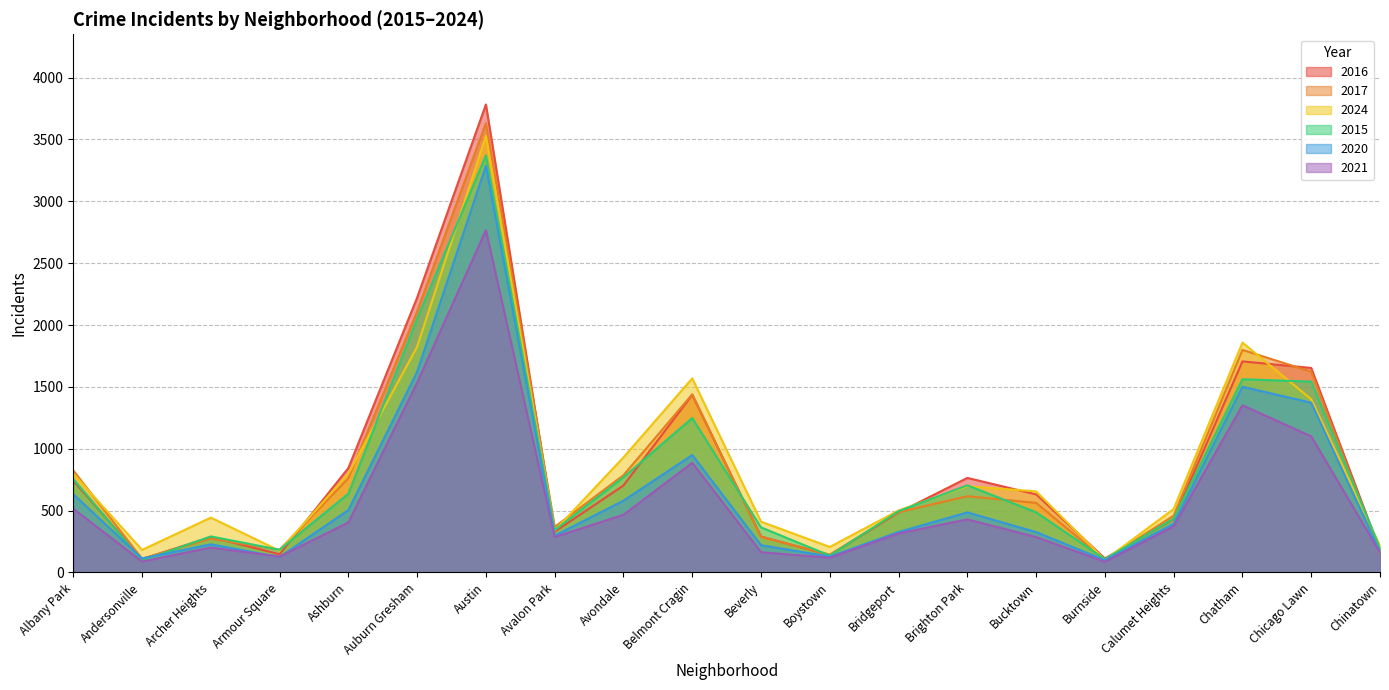

List the labels in order of 2015 value, largest first.

Austin, Auburn Gresham, Chatham, Chicago Lawn, Belmont Cragin, Avondale, Albany Park, Brighton Park, Ashburn, Bridgeport, Bucktown, Calumet Heights, Beverly, Avalon Park, Archer Heights, Chinatown, Armour Square, Boystown, Burnside, Andersonville